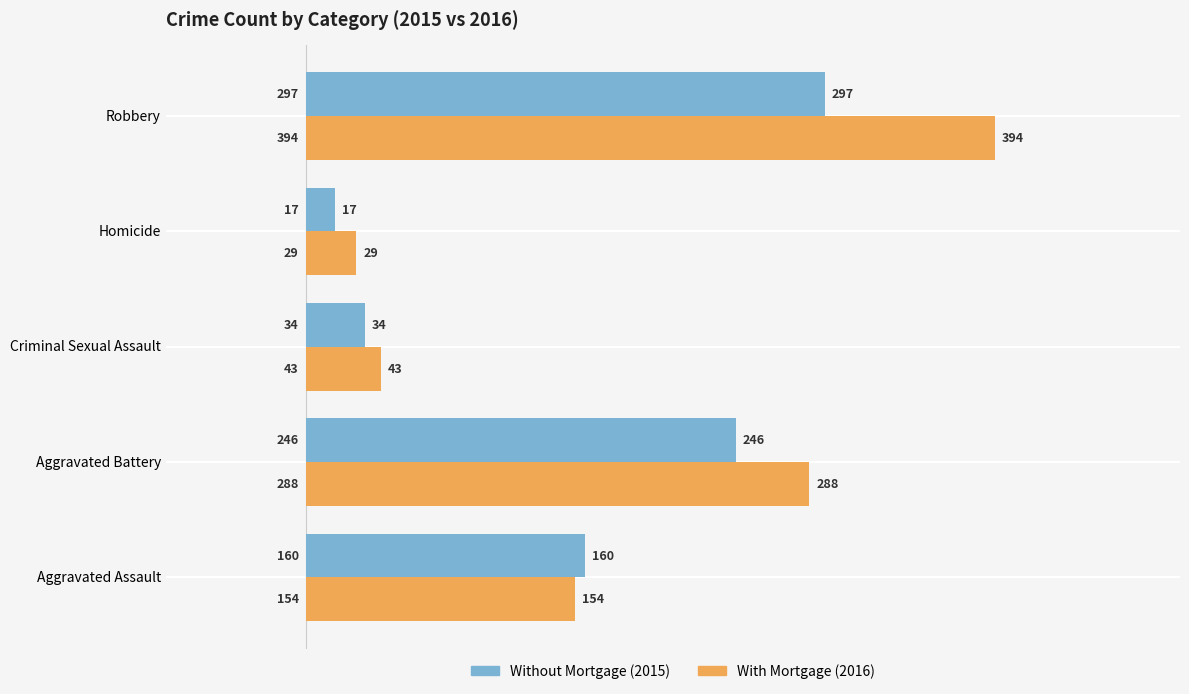

What is the difference between the highest and lowest values at Aggravated Assault?

6